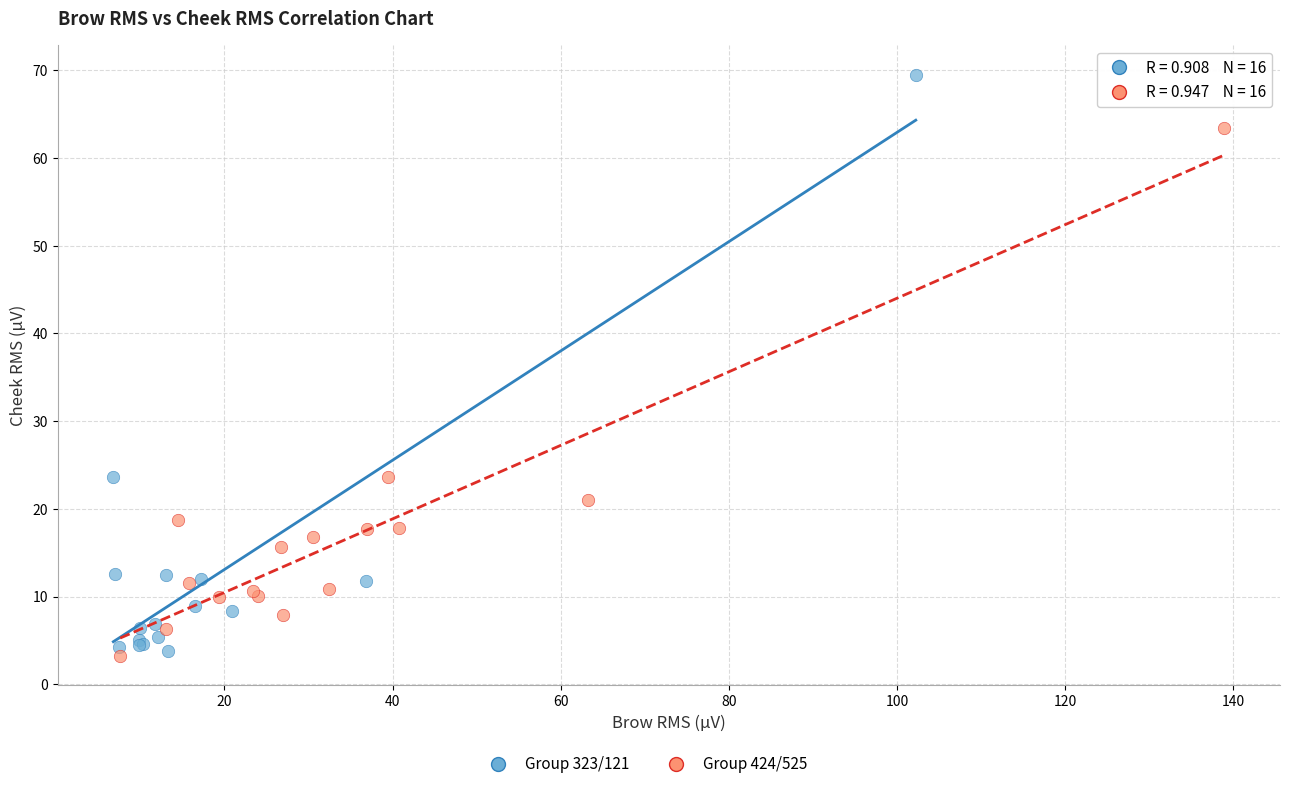

Which series has the widest spread of Y values?

Group 323/121